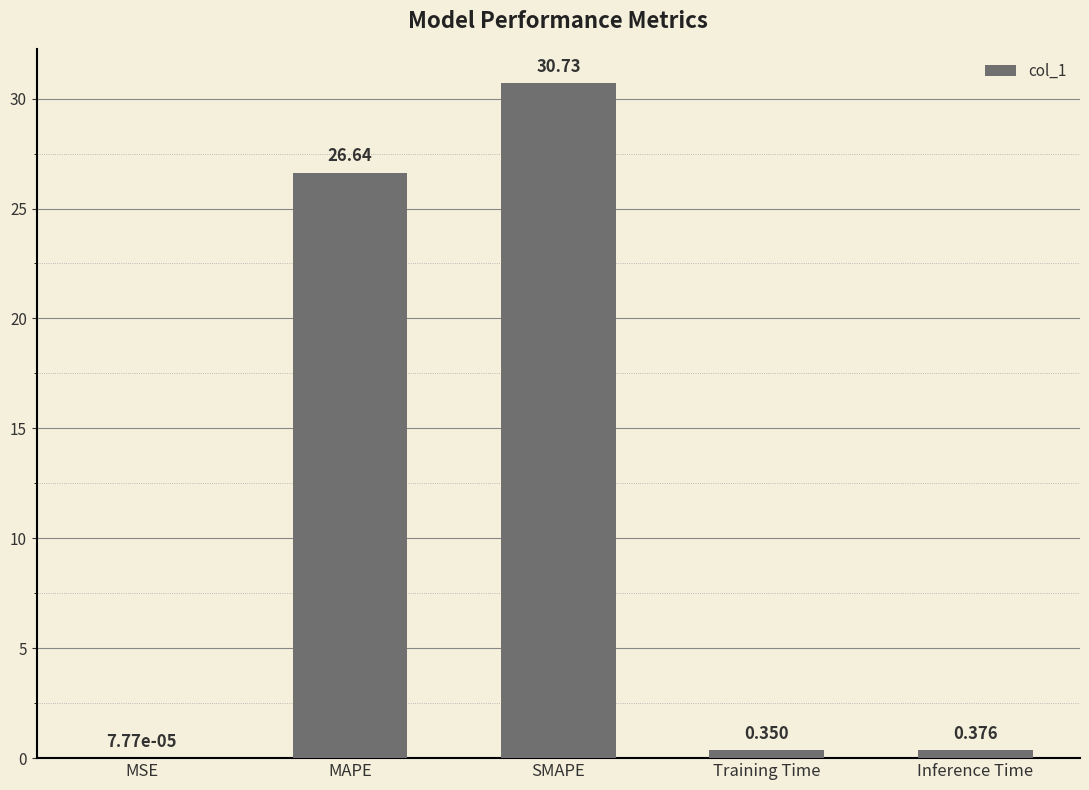

Which has a higher value, Inference Time or MSE?

Inference Time